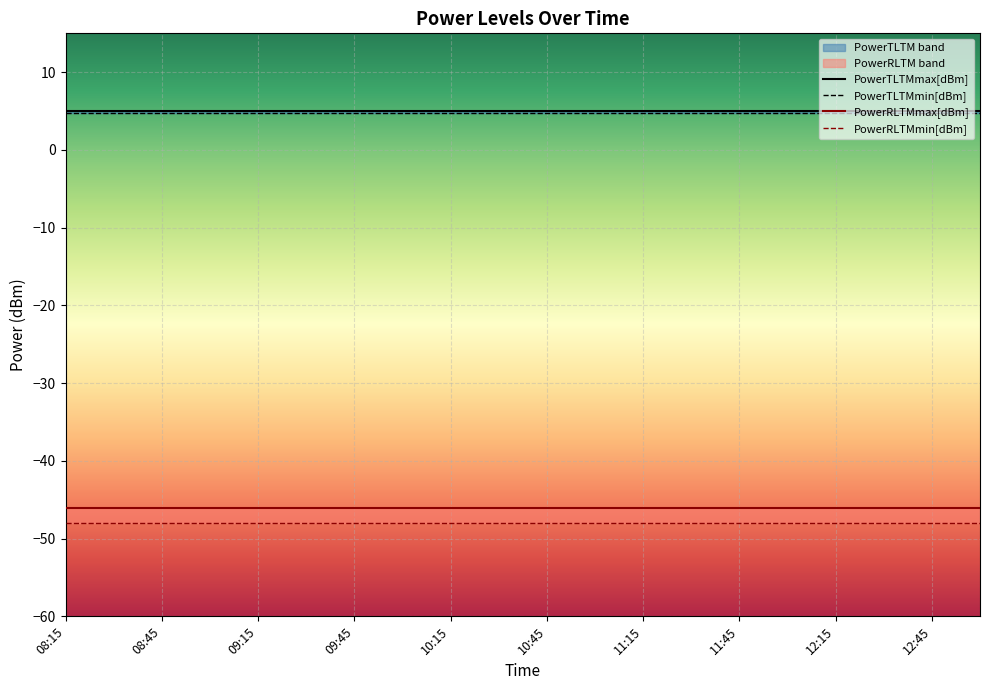

At 09:30, list the series in order from smallest to largest.

PowerRLTMmin[dBm], PowerRLTMmax[dBm], PowerTLTMmin[dBm], PowerTLTMmax[dBm]